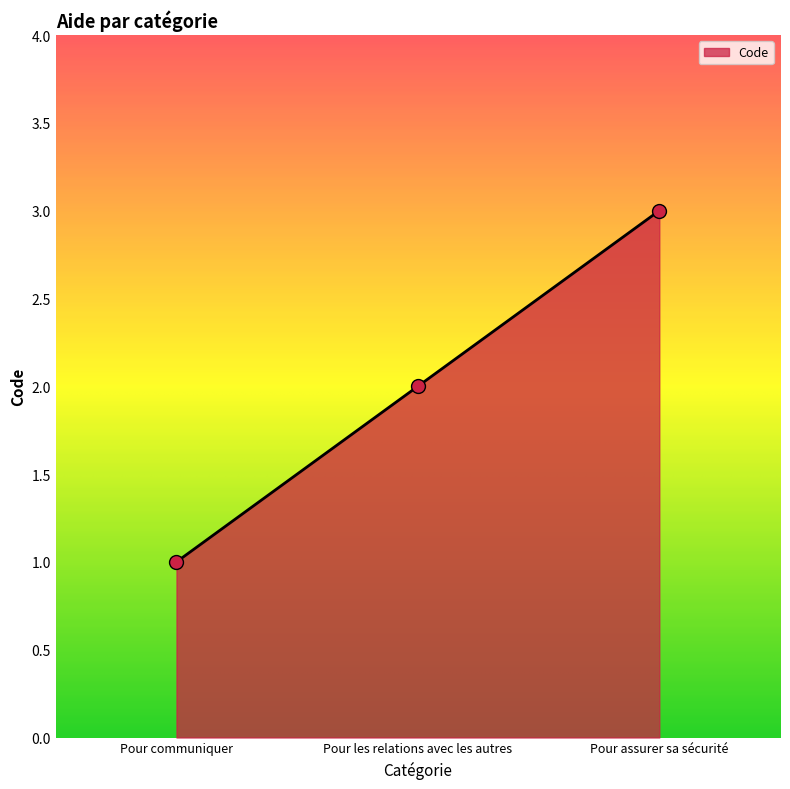

Count the values in the range 1 to 3.

3